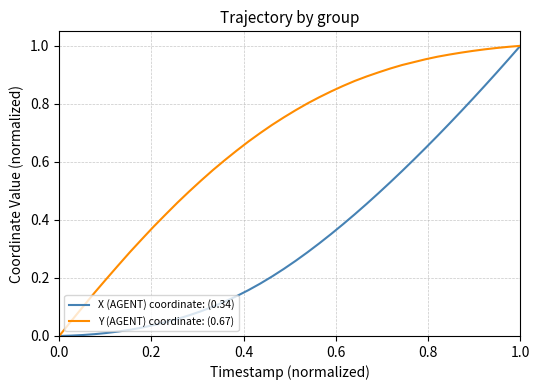

List the series in order of their overall mean, lowest first.

X (AGENT) coordinate: (0.34), Y (AGENT) coordinate: (0.67)